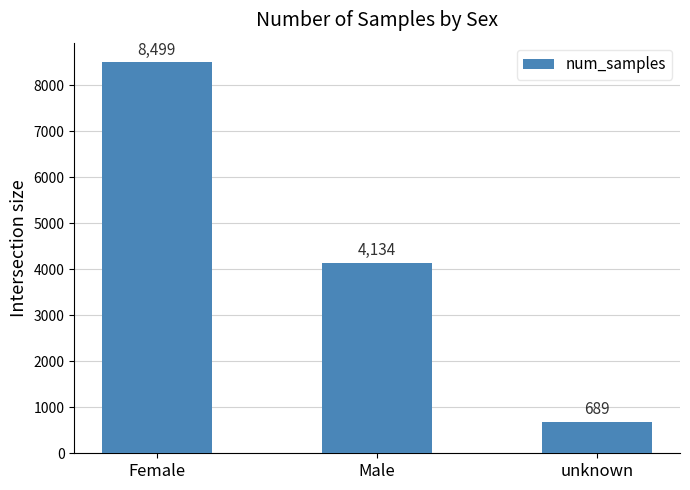

Reading left to right, list all the values displayed in this chart.

Female=8499	Male=4134	unknown=689